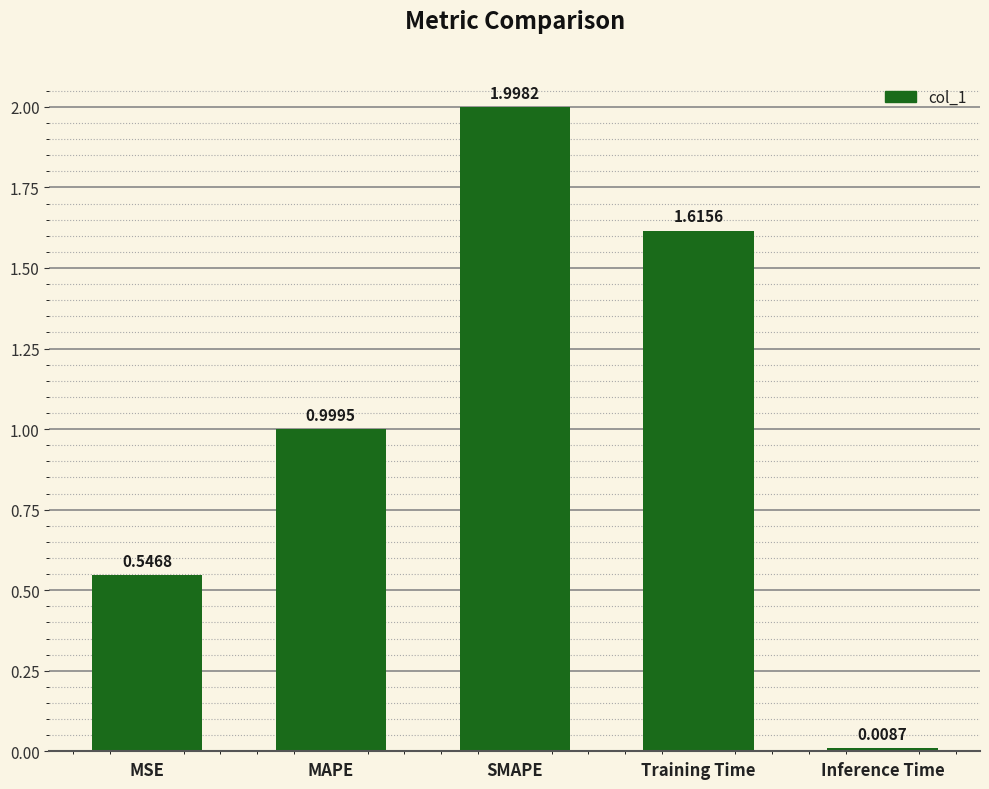

What is the label of the 5th bar from the right?

MSE